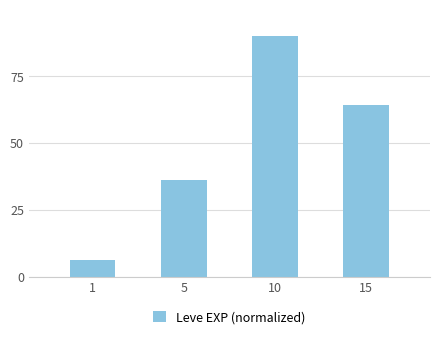

List the labels in order of value, smallest first.

1, 5, 15, 10